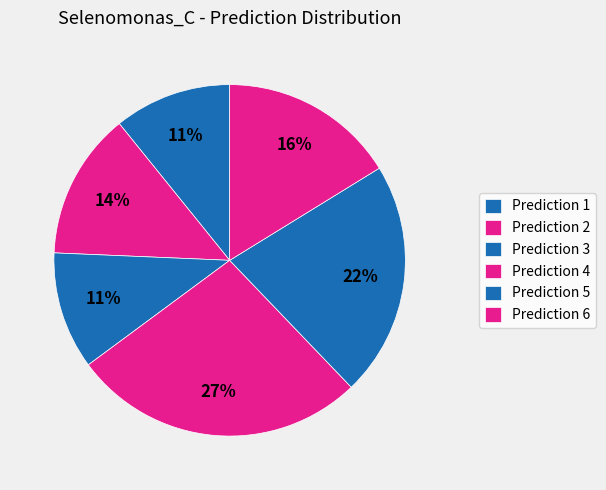

How many segments does this pie chart have?

6